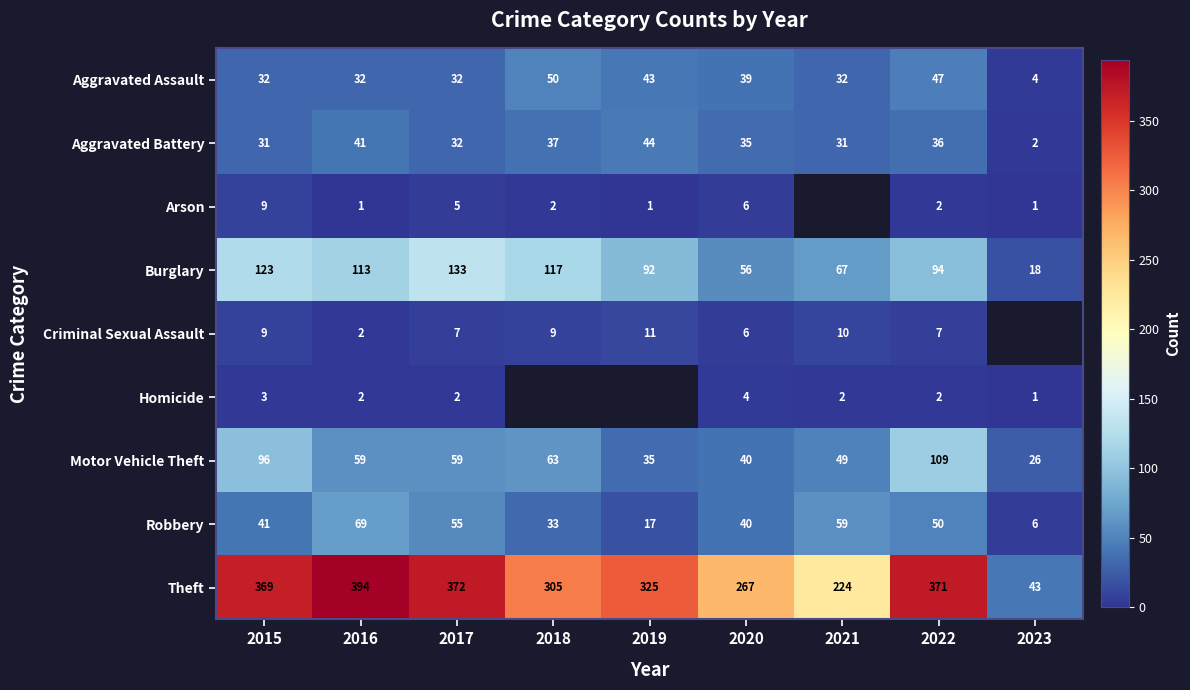

What is the greatest value displayed?

394